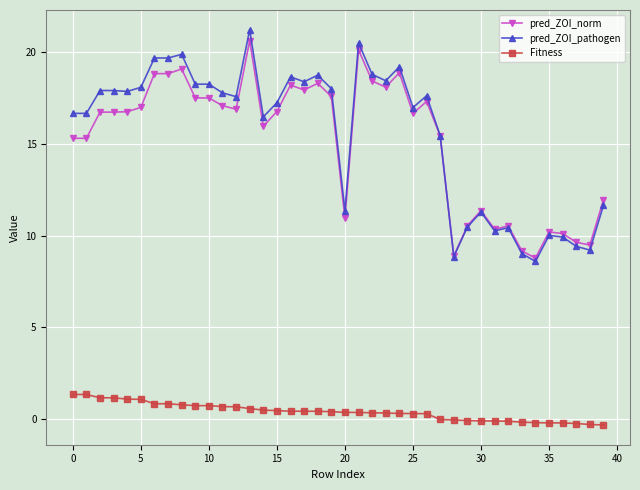

True or false: Fitness and pred_ZOI_pathogen cross at least once.

False